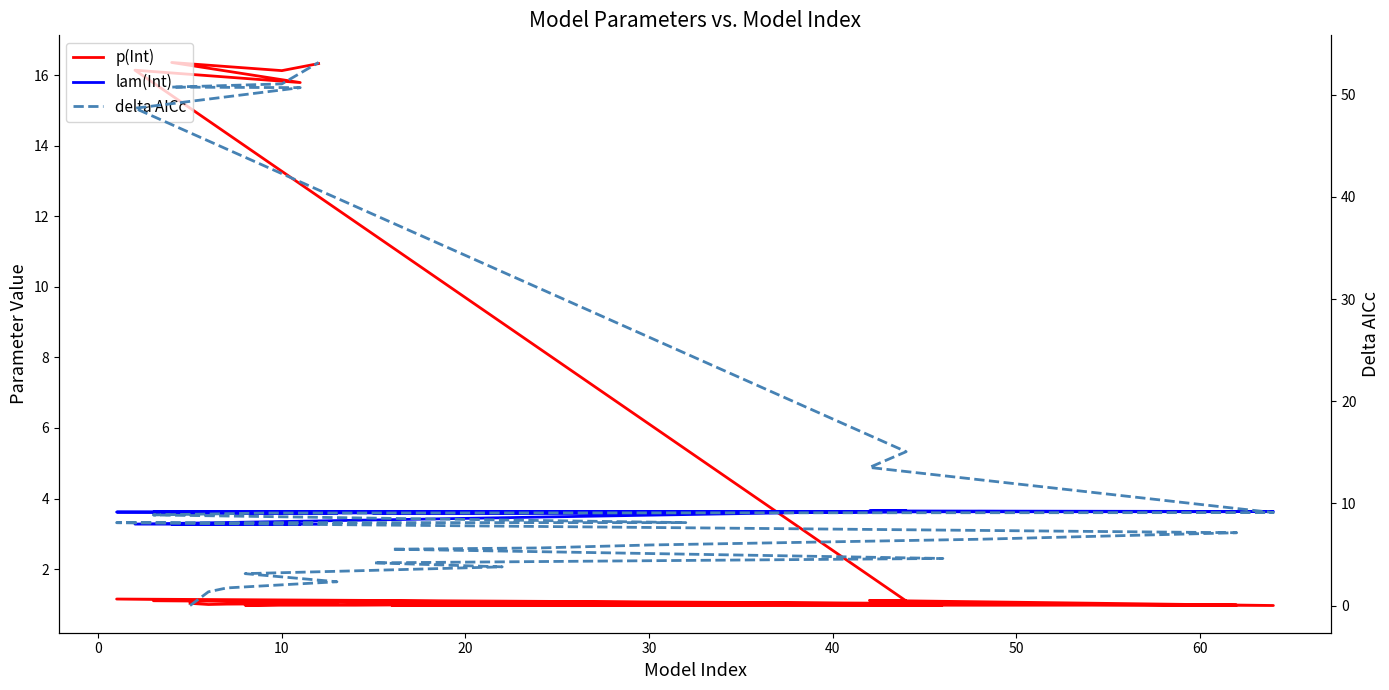

What are all the series names shown in the legend?

p(Int), lam(Int), delta AICc